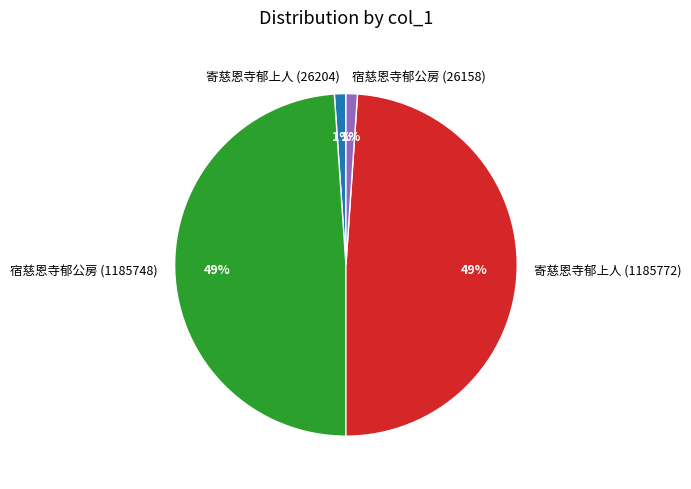

Which has a higher value, 宿慈恩寺郁公房 (26158) or 宿慈恩寺郁公房 (1185748)?

宿慈恩寺郁公房 (1185748)